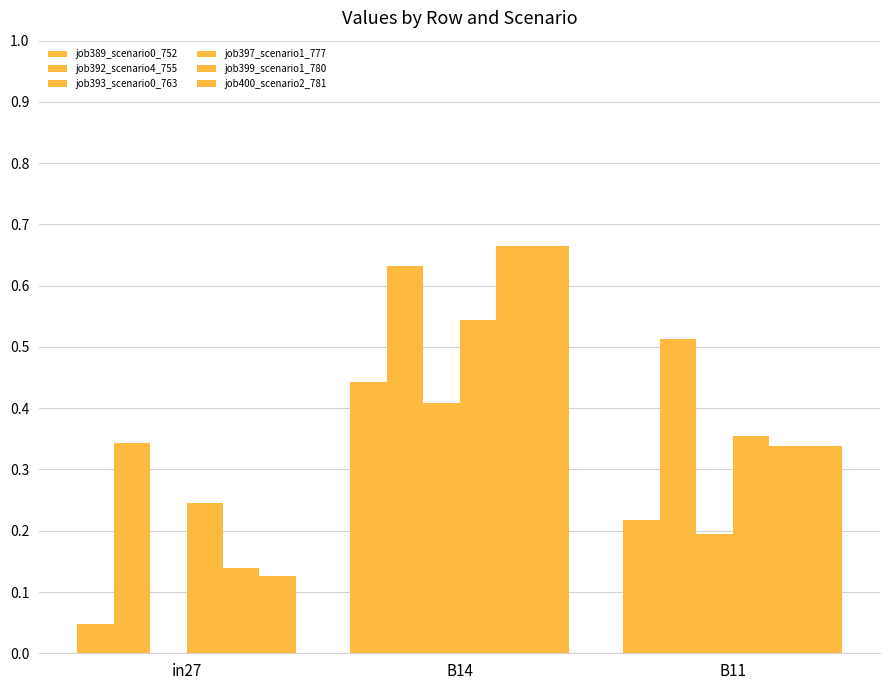

Reading right to left, extract all data points from this chart.

job389_scenario0_752: 0.2	0.4	0.0
job392_scenario4_755: 0.5	0.6	0.3
job393_scenario0_763: 0.2	0.4	0.0
job397_scenario1_777: 0.4	0.5	0.2
job399_scenario1_780: 0.3	0.7	0.1
job400_scenario2_781: 0.3	0.7	0.1